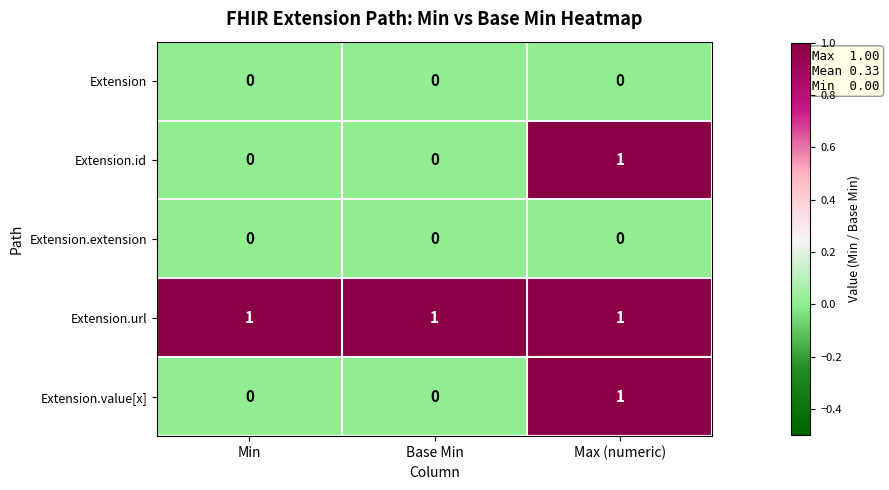

What is the spread (max minus min) of values at Base Min?

1